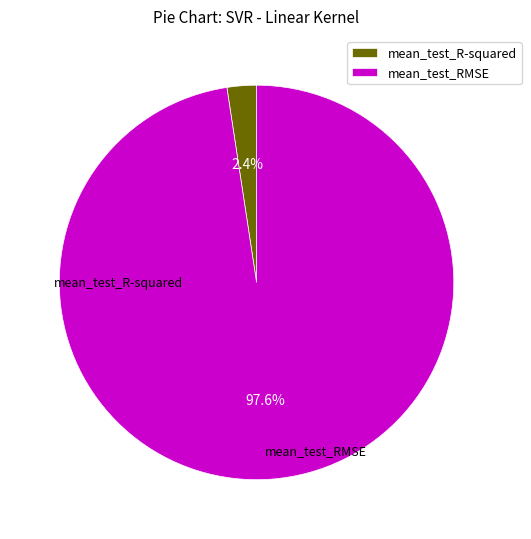

What percentage do mean_test_R-squared and mean_test_RMSE together represent?

100.0%